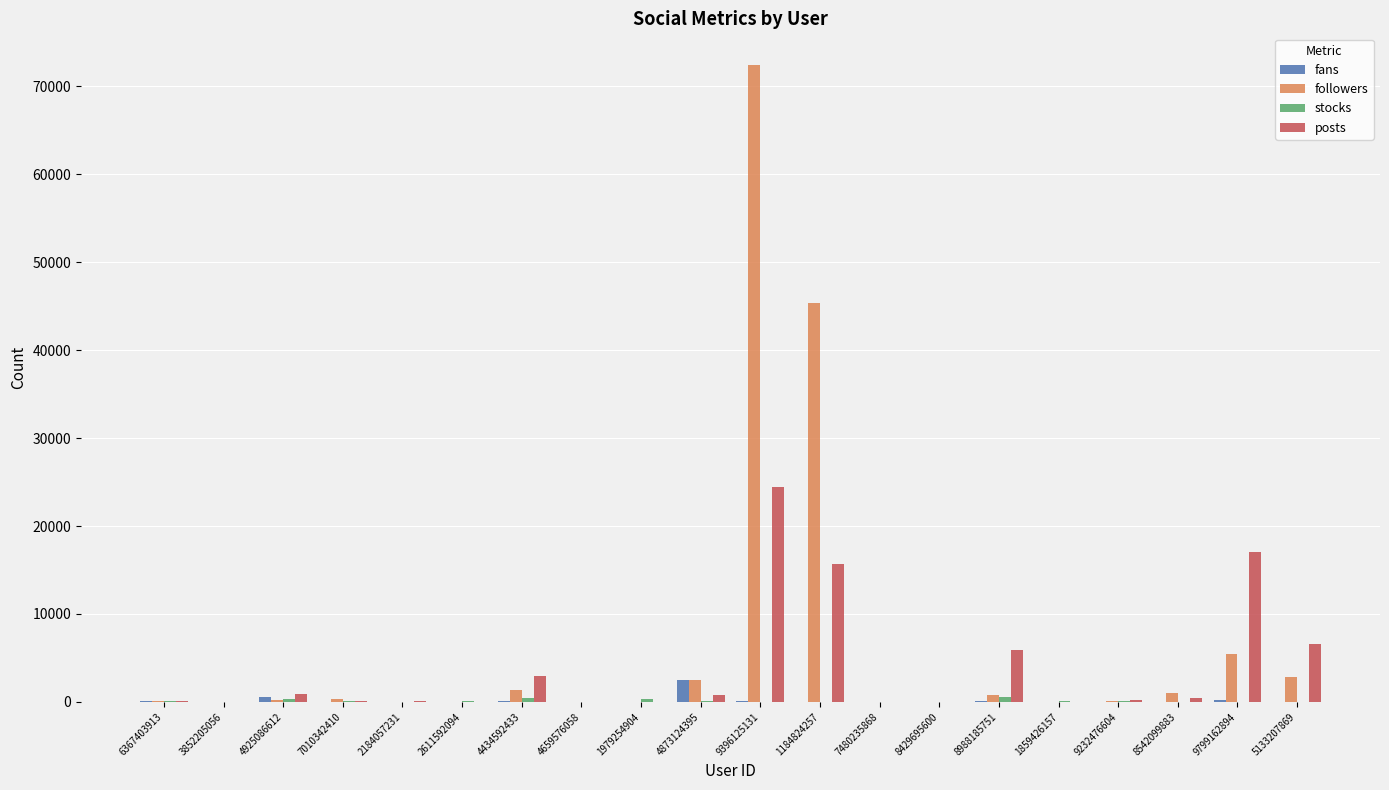

How many data points does each series have?

20